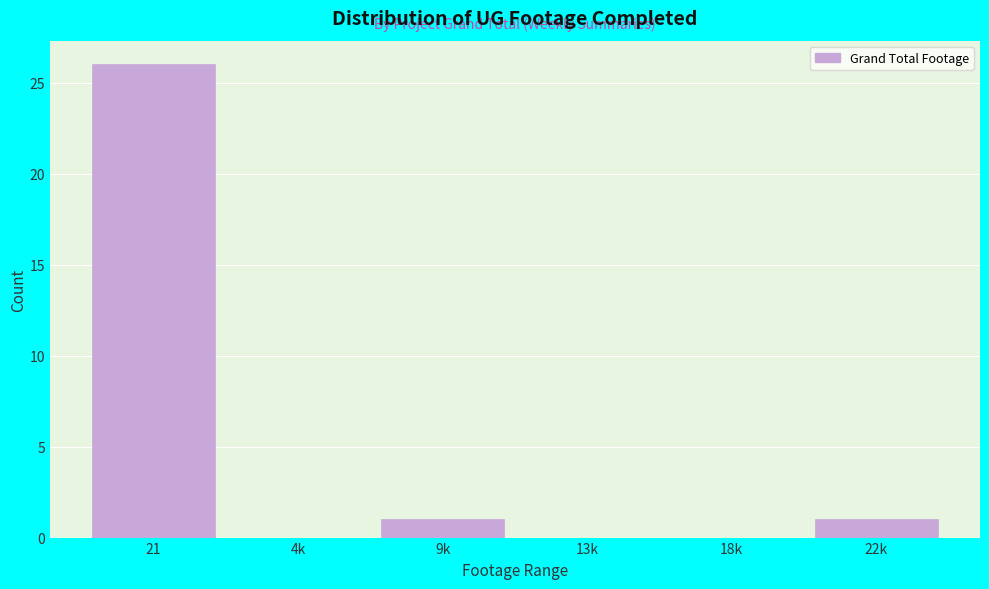

Reading left to right, transcribe all the data shown in this chart.

21=26	4k=0	9k=1	13k=0	18k=0	22k=1